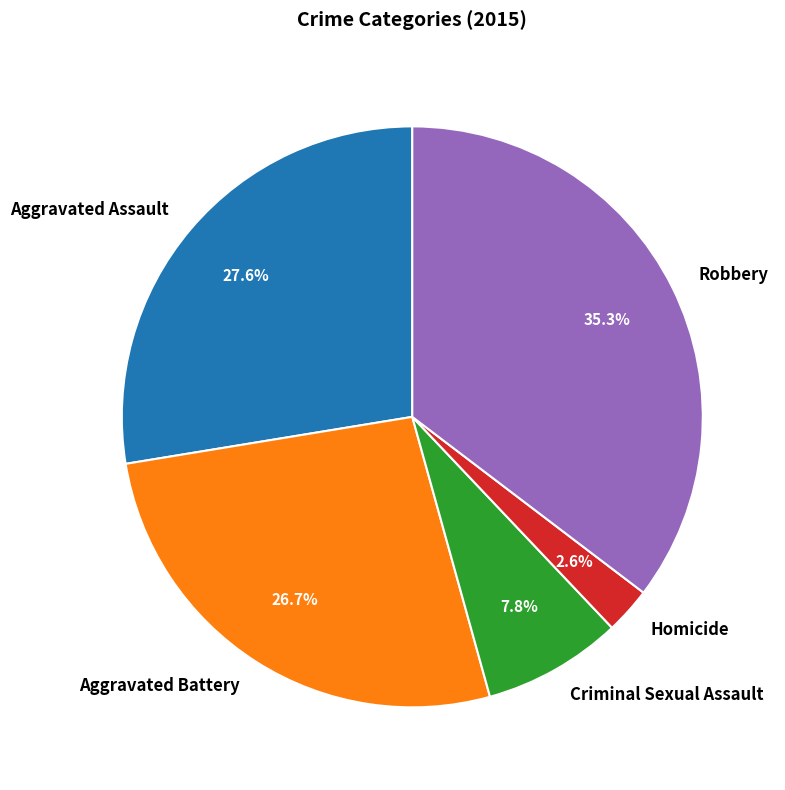

How many slices are in this pie chart?

5